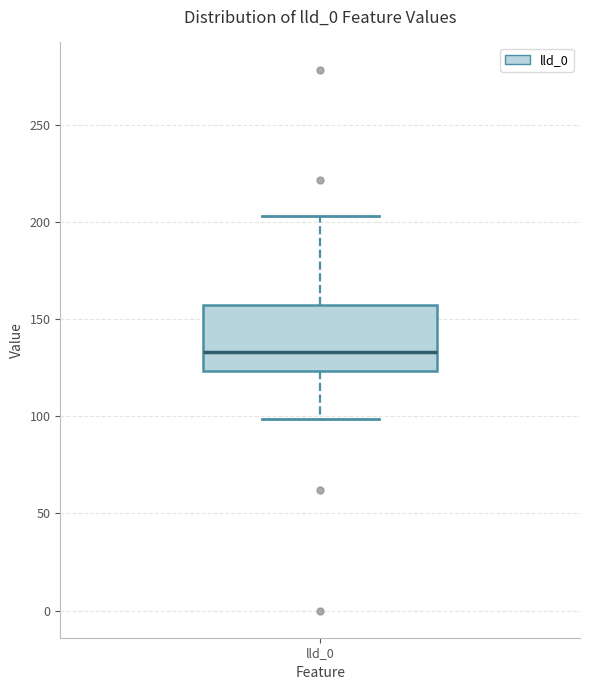

Transcribe this box plot: give where the median line is, the range the box spans, and where the two whiskers end, as read against the y-axis. The values are not printed on the chart, so give them approximately, as read against the axis.

median 135, box 125 to 155, whiskers 100 to 205